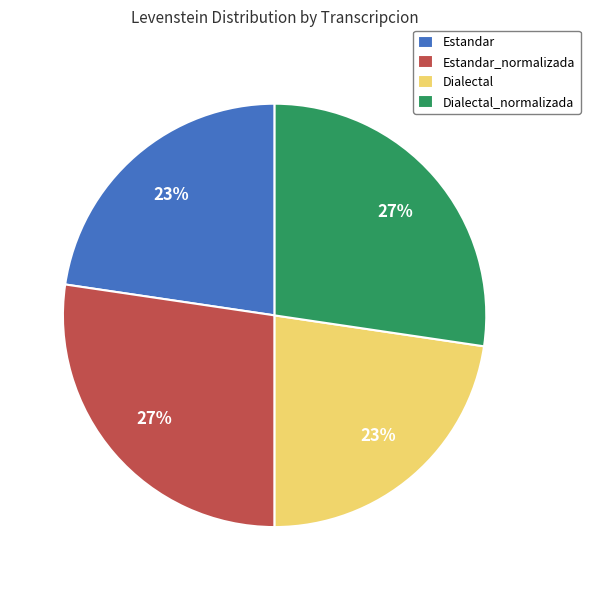

True or false: Dialectal accounts for 30% of the total.

False